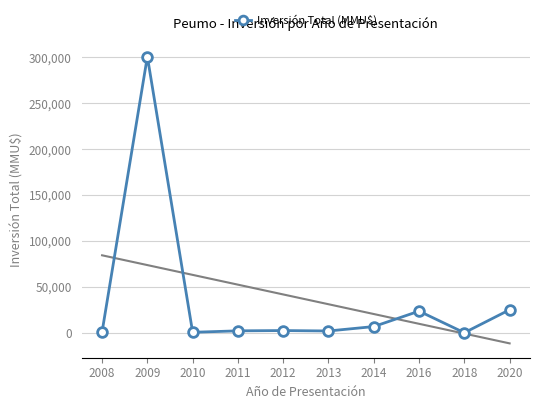

Is this an area chart (filled region under the line)?

No